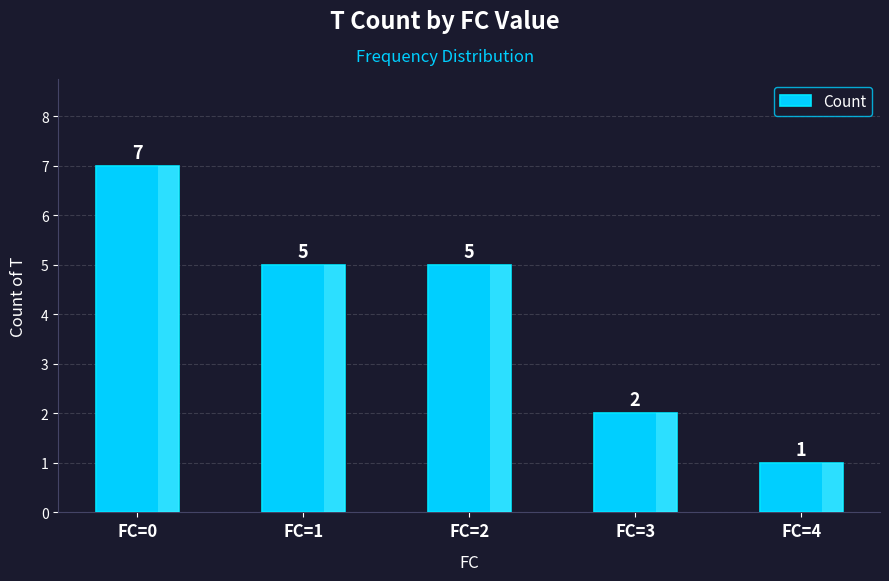

What is the approximate value at FC=3?

2